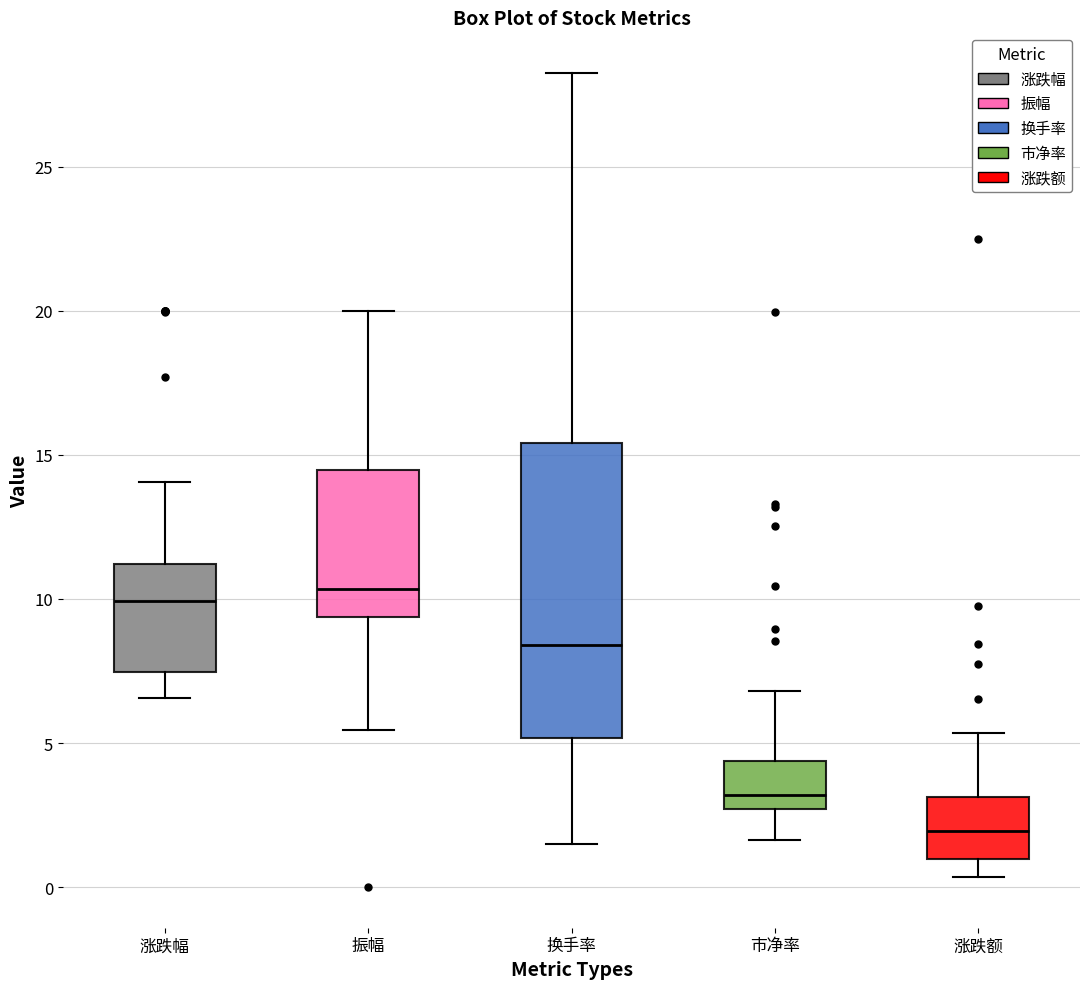

Comparing the boxes themselves (not the whiskers), which one is the tallest?

换手率